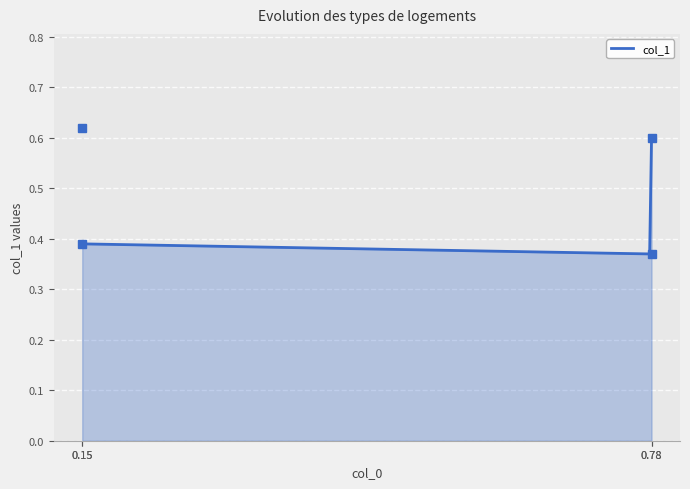

At which category does the chart reach its peak across all series?

0.15